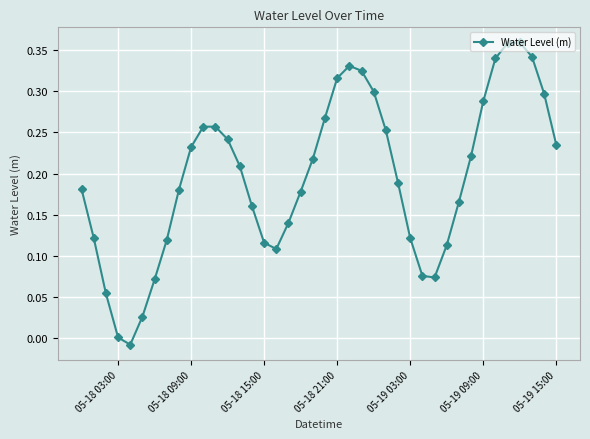

True or false: the data has more than 1 interior local peaks.

True